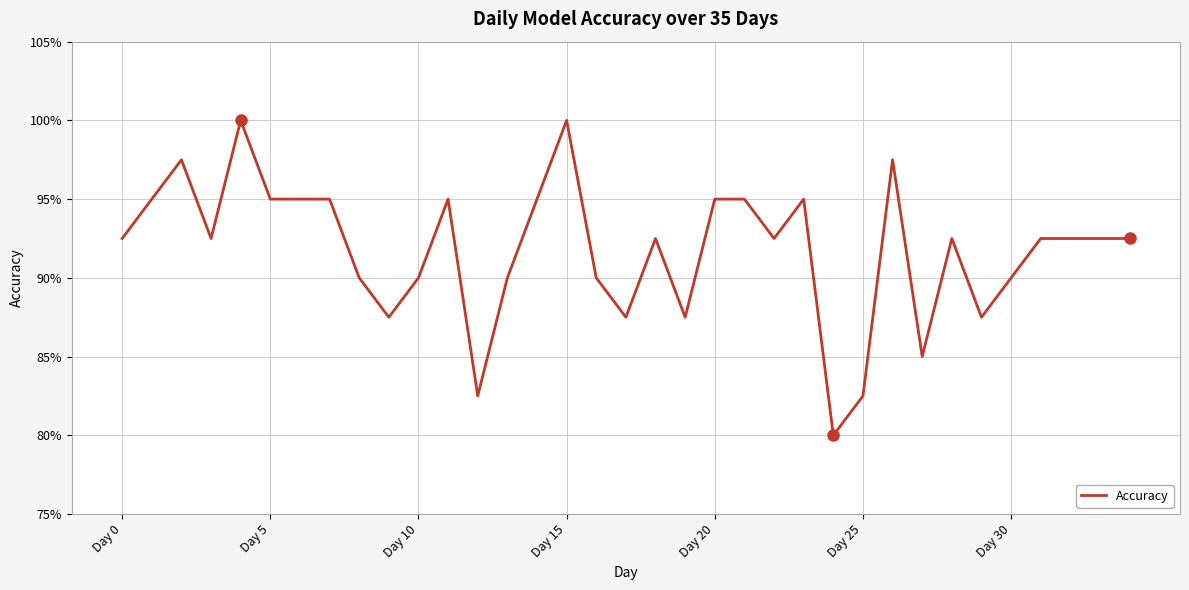

Where is the data nearest to the value 0?

24